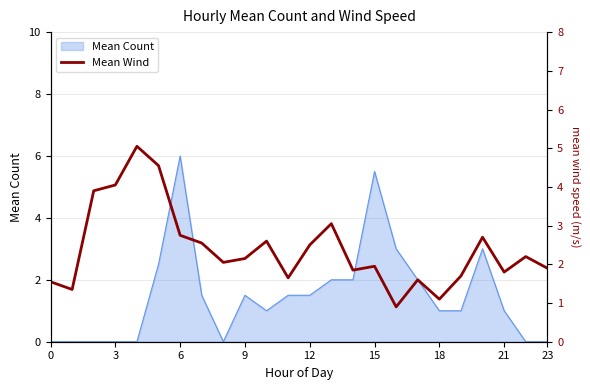

What is the value of the 11th point from the left?

2.6